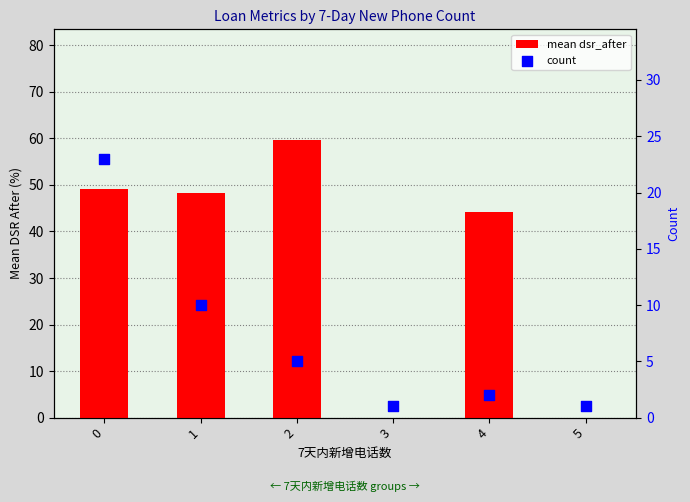

What is the total value across all series at 2?

64.6